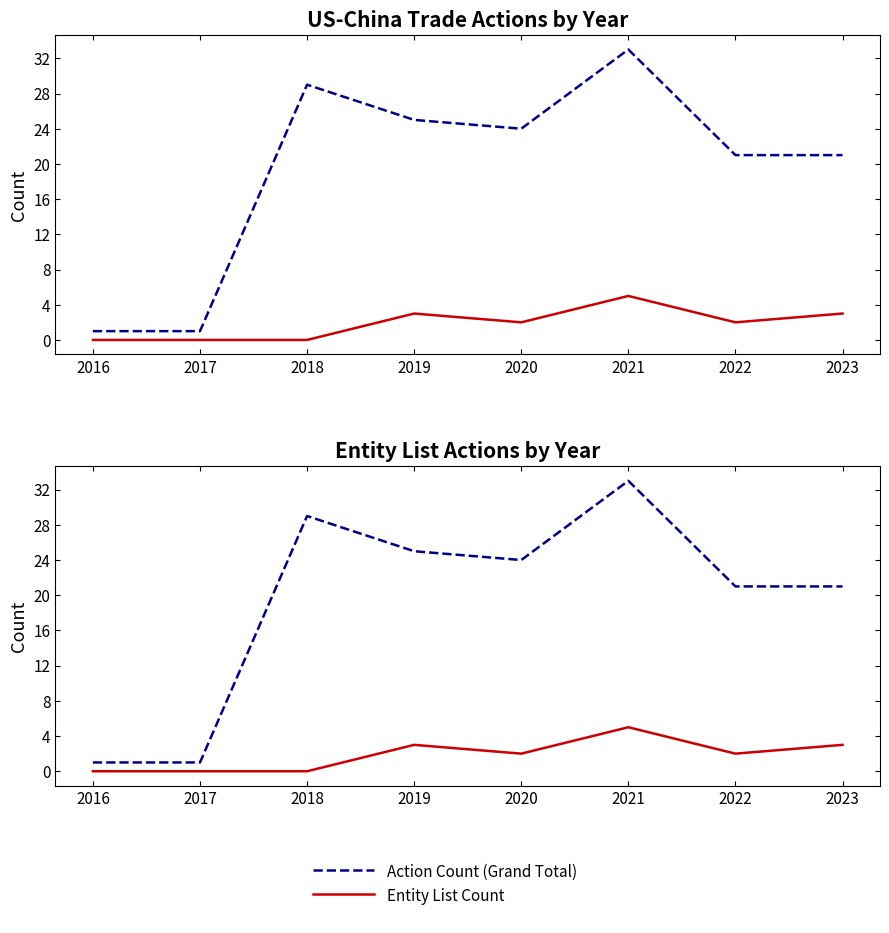

How many data points in Entity List Count are above 2?

3